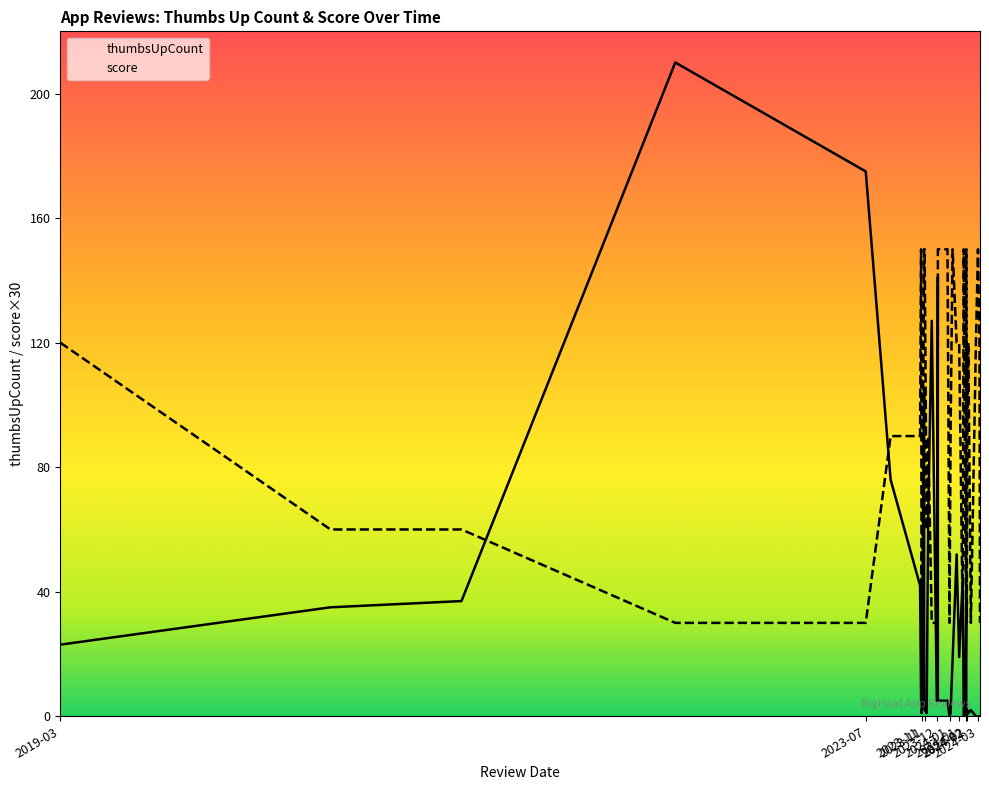

Count the number of categories in the chart.

40